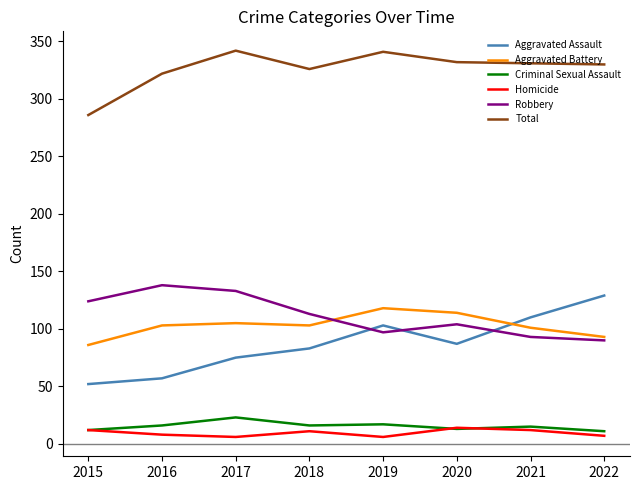

Which series has the largest range (max minus min)?

Aggravated Assault